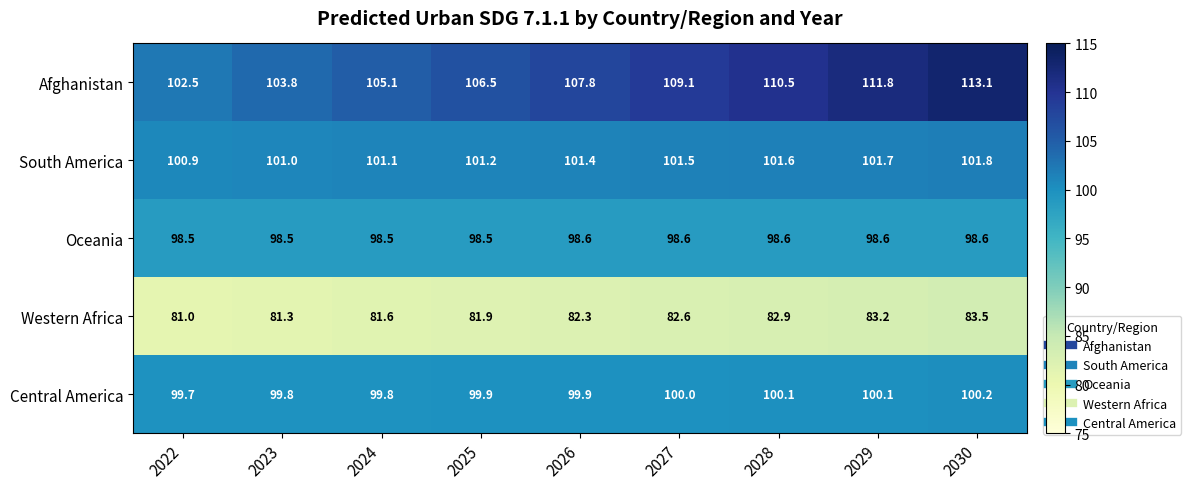

At which label does Afghanistan reach its minimum?

2022